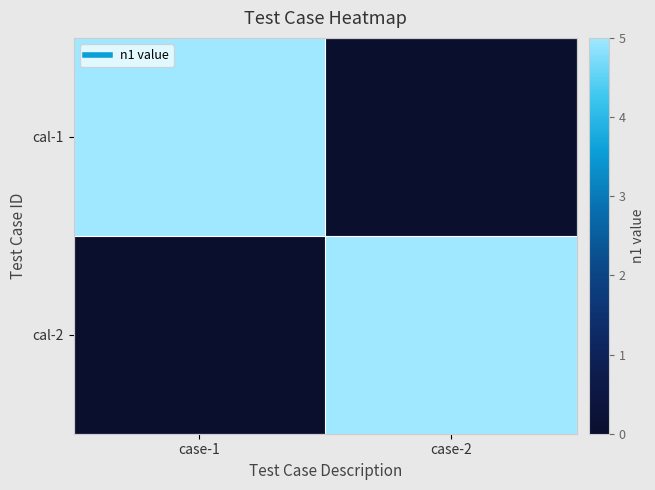

How many categories are shown in the chart?

2